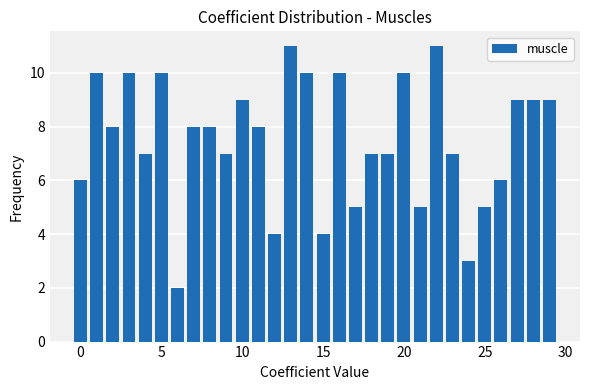

What is the greatest value displayed?

11